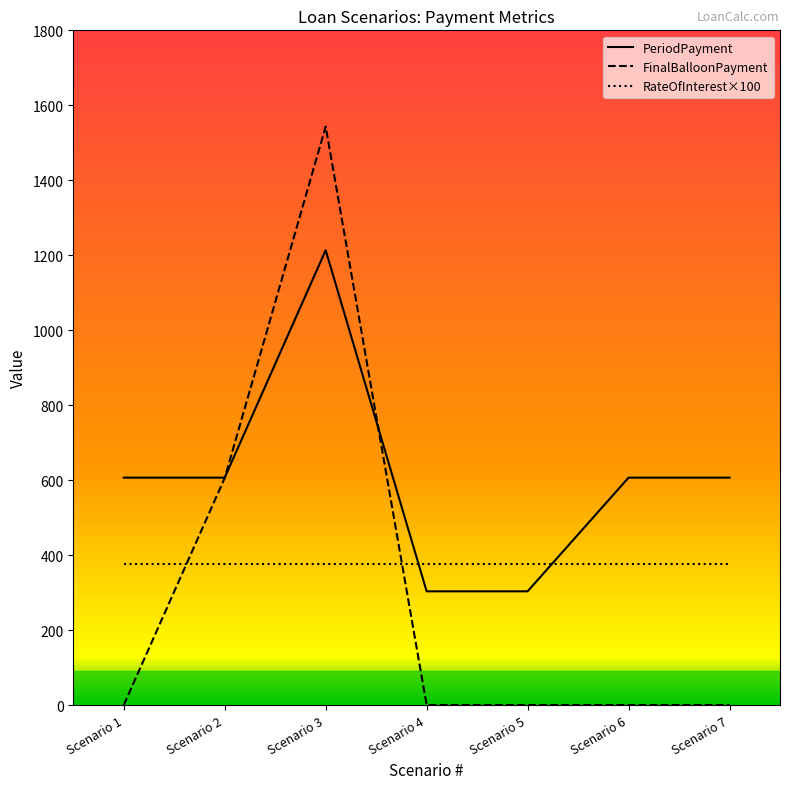

The value of PeriodPayment at Scenario 7 is 606.7. True or false?

True